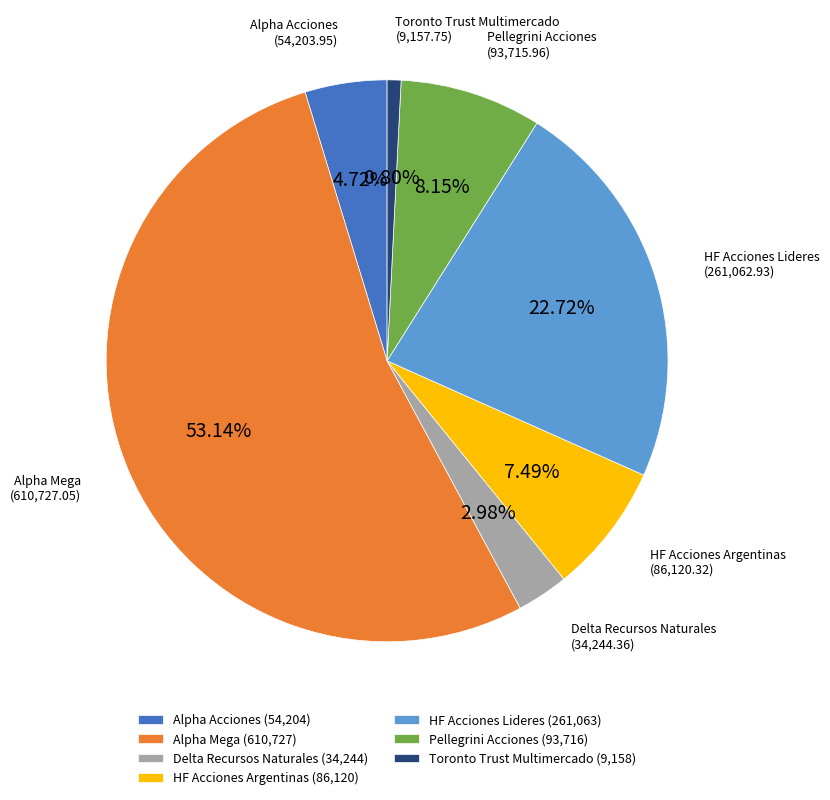

The Alpha Mega slice represents 63% of the pie. True or false?

False